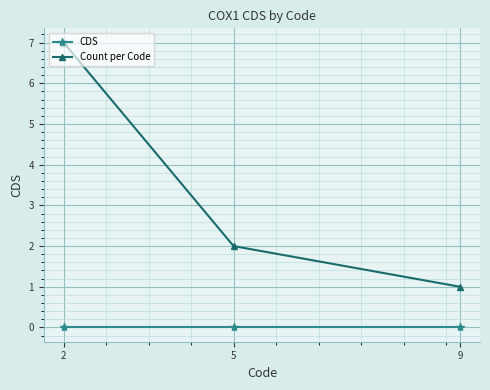

The value of Count per Code at 5 is 3. True or false?

False